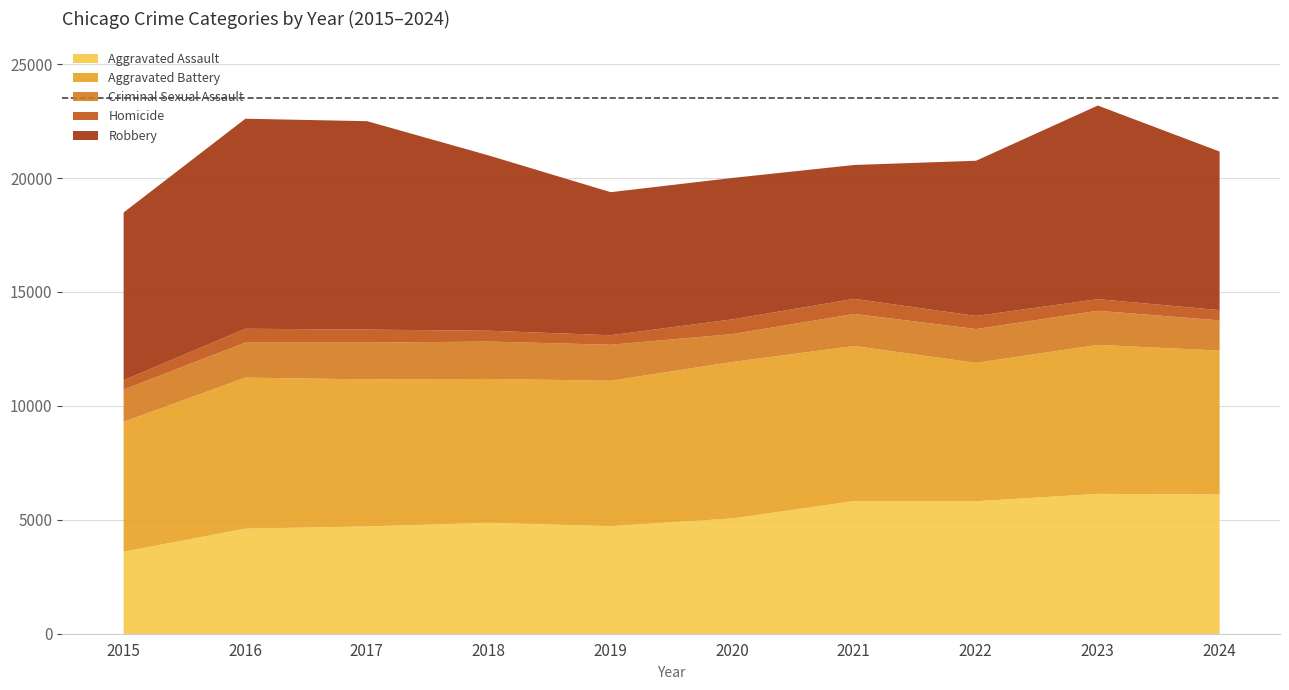

What is the difference between the Homicide values at 2017 and 2022?

4